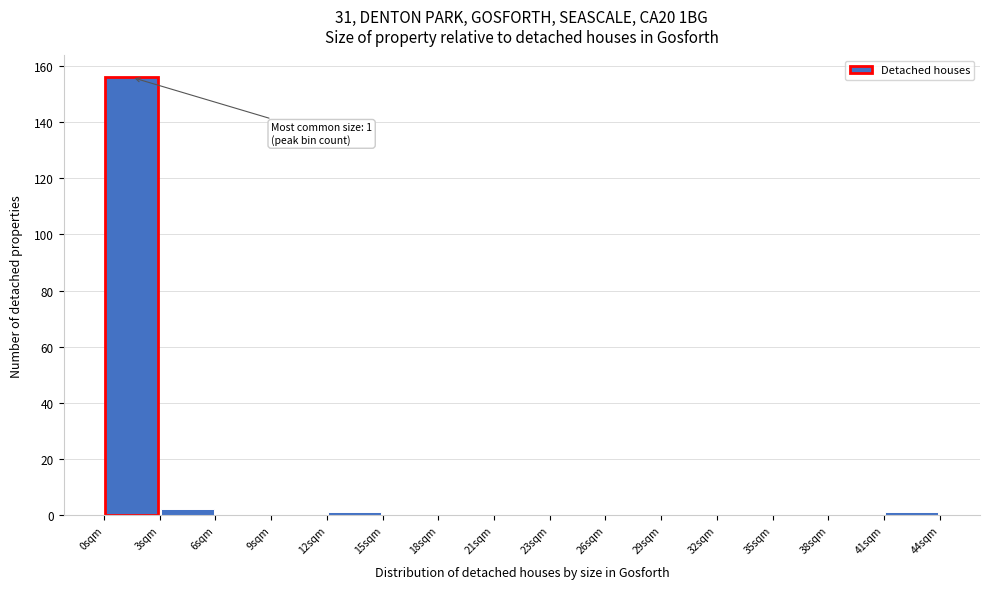

Which range on the x-axis has the tallest bar?

0.0 to 3.0